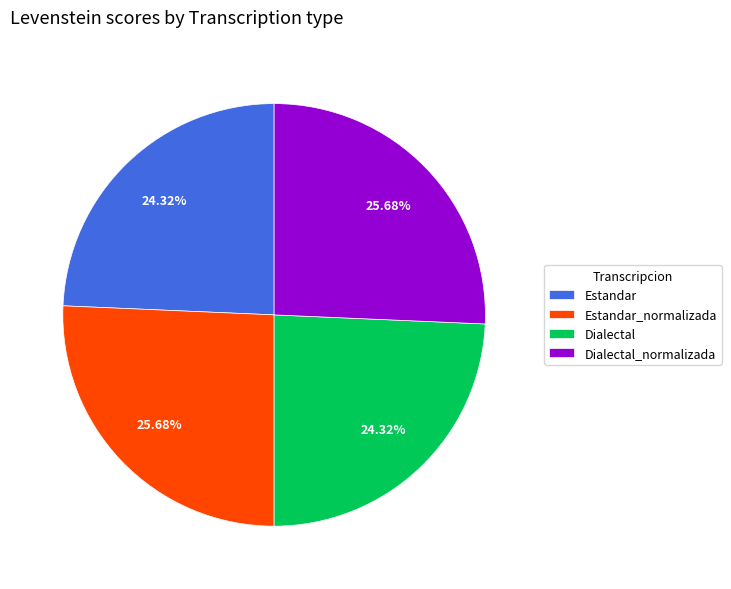

Count the number of slices in the pie.

4